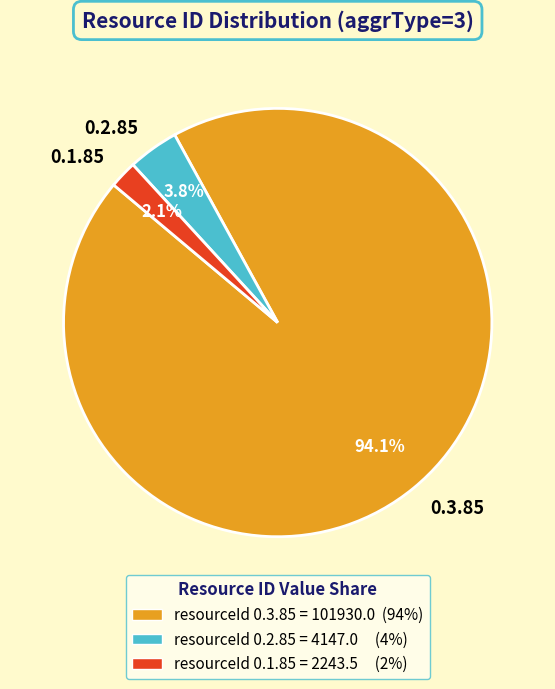

Is the sum of 0.1.85 and 0.3.85 greater than half?

Yes